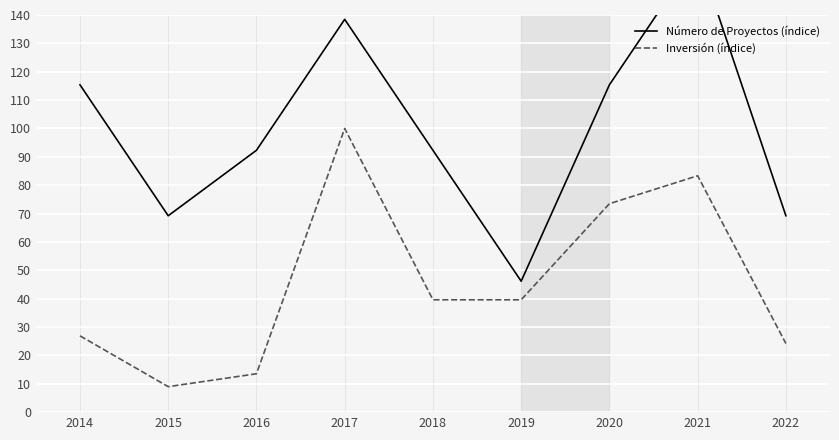

In Inversión (índice), how many points are higher than both neighbors (excluding endpoints)?

2